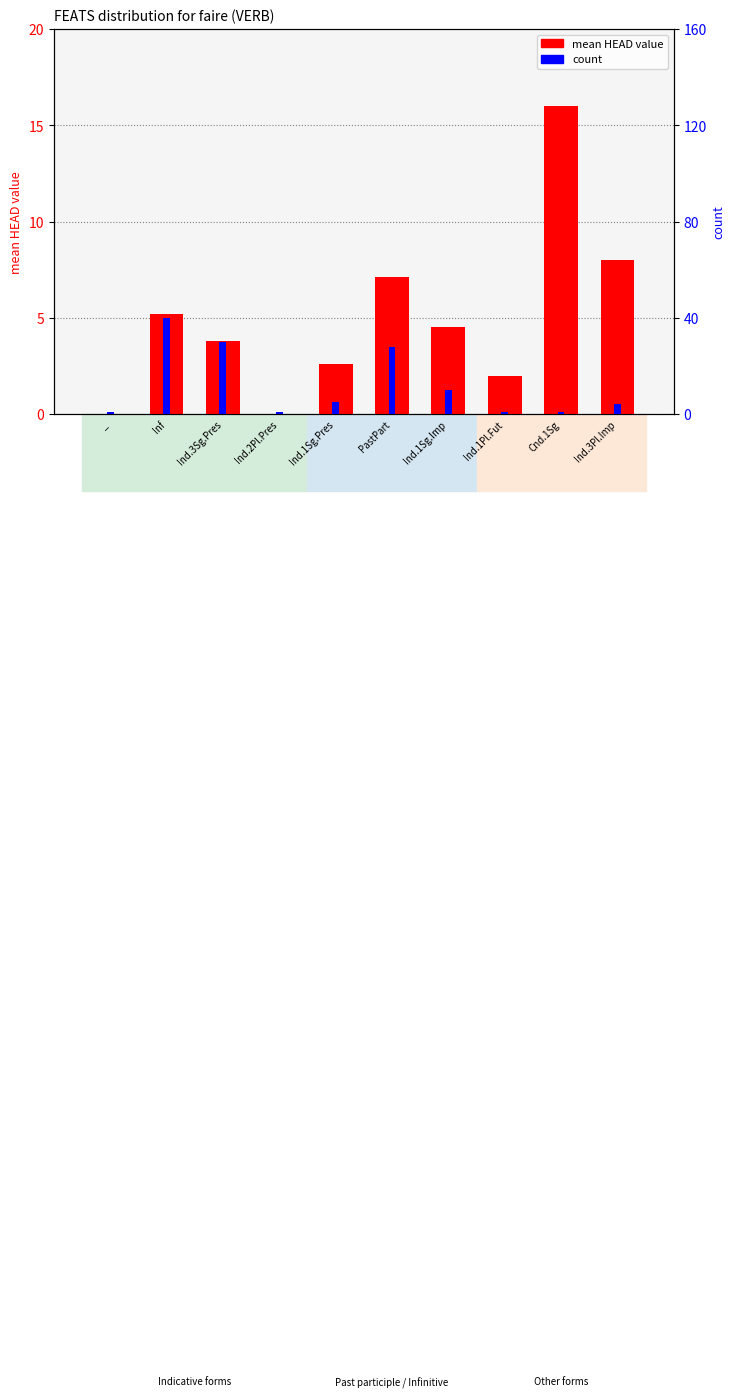

How many bars are there in total?

20